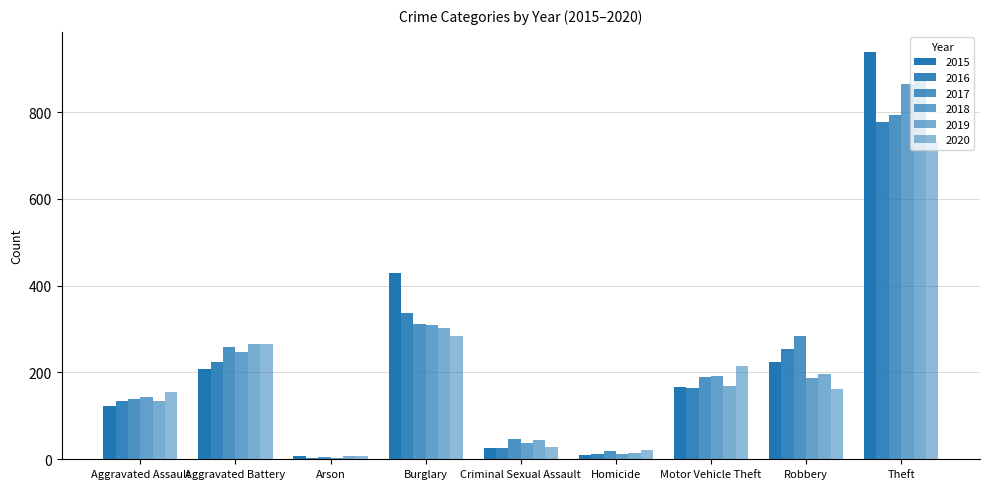

Reading left to right, extract all data points from this chart.

2015: Aggravated Assault=123	Aggravated Battery=207	Arson=7	Burglary=430	Criminal Sexual Assault=27	Homicide=10	Motor Vehicle Theft=166	Robbery=224	Theft=938
2016: Aggravated Assault=135	Aggravated Battery=224	Arson=4	Burglary=337	Criminal Sexual Assault=27	Homicide=13	Motor Vehicle Theft=164	Robbery=254	Theft=777
2017: Aggravated Assault=140	Aggravated Battery=259	Arson=6	Burglary=311	Criminal Sexual Assault=47	Homicide=19	Motor Vehicle Theft=189	Robbery=284	Theft=793
2018: Aggravated Assault=144	Aggravated Battery=248	Arson=4	Burglary=309	Criminal Sexual Assault=38	Homicide=12	Motor Vehicle Theft=192	Robbery=187	Theft=864
2019: Aggravated Assault=134	Aggravated Battery=265	Arson=7	Burglary=303	Criminal Sexual Assault=45	Homicide=14	Motor Vehicle Theft=168	Robbery=197	Theft=874
2020: Aggravated Assault=155	Aggravated Battery=265	Arson=7	Burglary=283	Criminal Sexual Assault=28	Homicide=22	Motor Vehicle Theft=215	Robbery=162	Theft=730